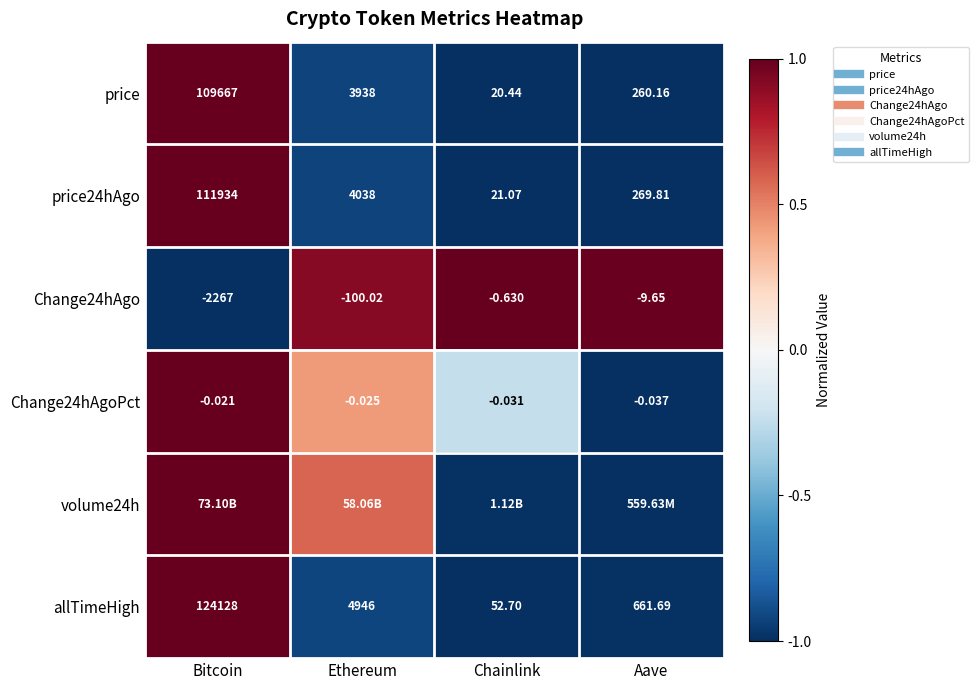

What is the total value across all series at Chainlink?

-3.2